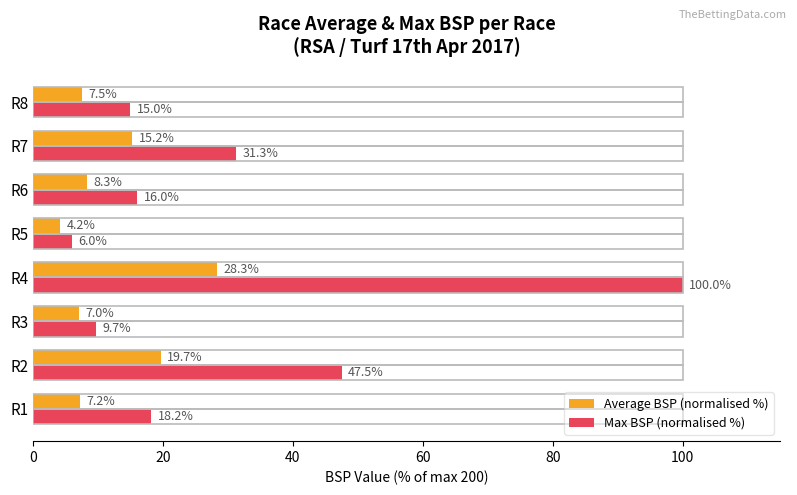

At which category is the sum across all series the highest?

R4